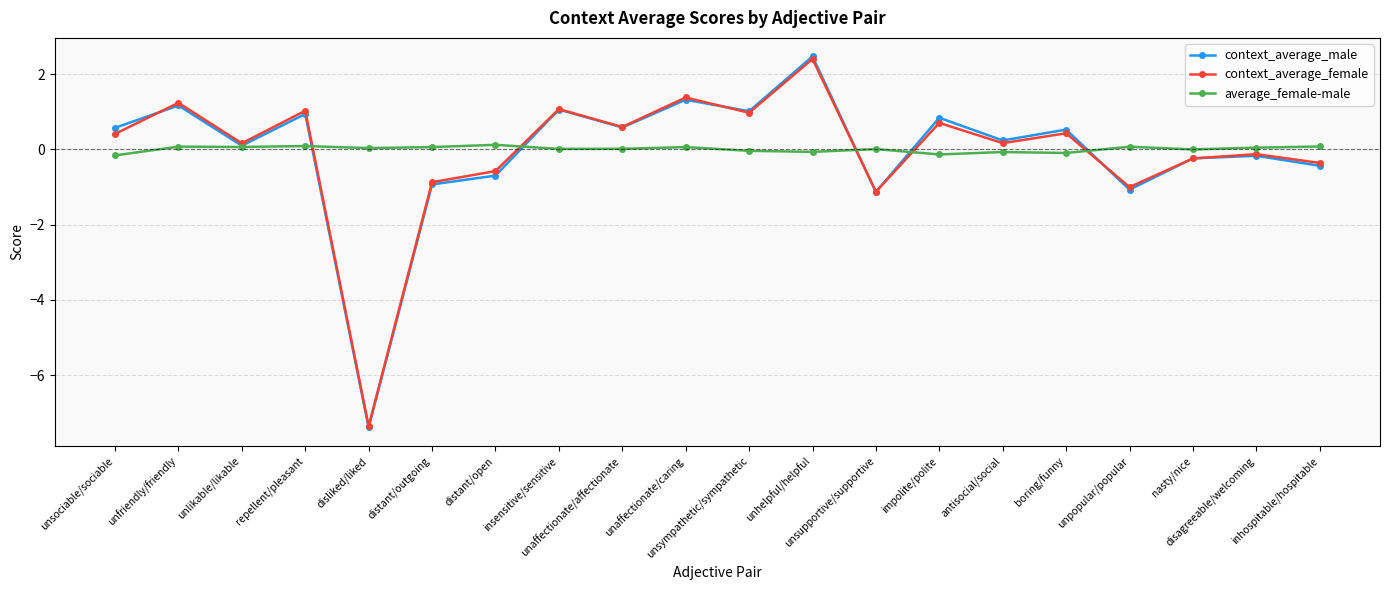

True or false: context_average_male has more than 1 interior local peaks.

True